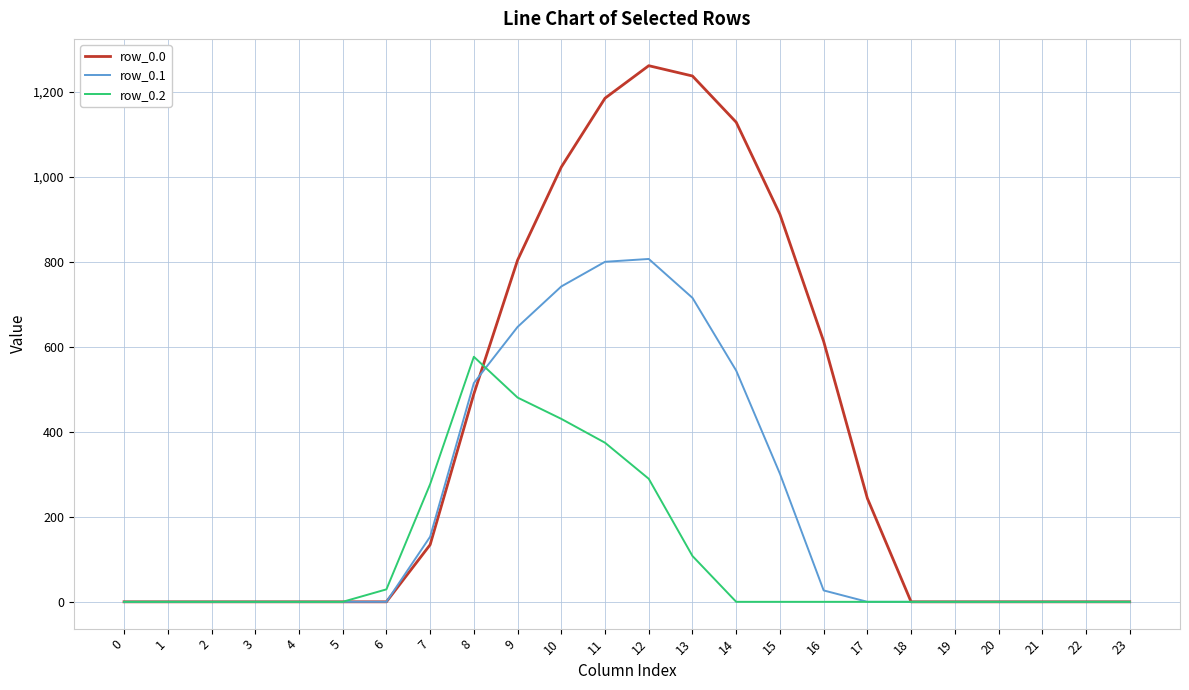

Reading left to right, list all the values displayed in this chart.

row_0.0: 0.0	0.0	0.0	0.0	0.0	0.0	0.0	134.3	489.3	804.0	1023.2	1185.2	1261.6	1237.4	1128.6	911.8	613.0	243.5	0.0	0.0	0.0	0.0	0.0	0.0
row_0.1: 0.0	0.0	0.0	0.0	0.0	0.0	0.0	153.2	514.8	646.9	742.1	800.2	806.9	715.3	544.1	301.4	26.8	0.0	0.0	0.0	0.0	0.0	0.0	0.0
row_0.2: 0.0	0.0	0.0	0.0	0.0	0.0	29.3	276.9	576.6	480.7	430.5	374.4	289.5	107.8	0.0	0.0	0.0	0.0	0.0	0.0	0.0	0.0	0.0	0.0